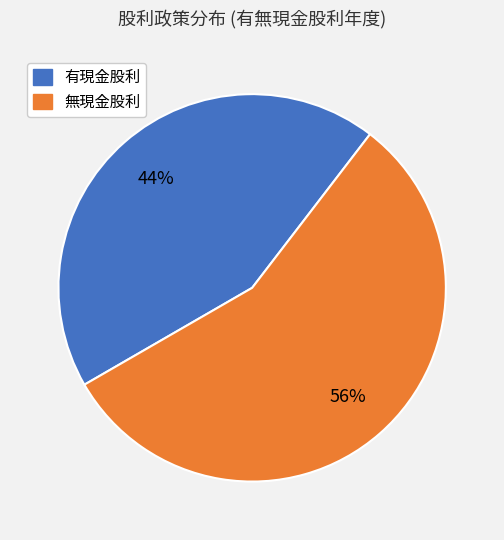

Is there a majority slice in this chart?

Yes